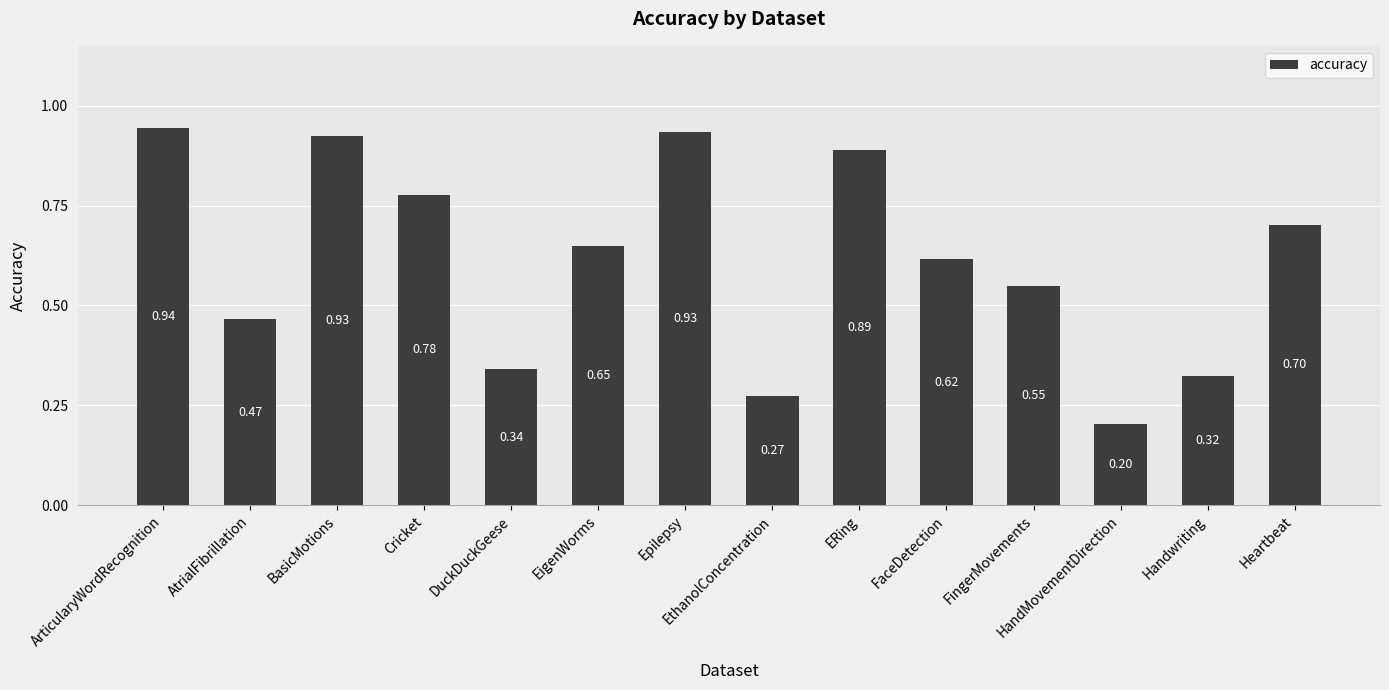

Is it true that the value at BasicMotions is 1.6?

False